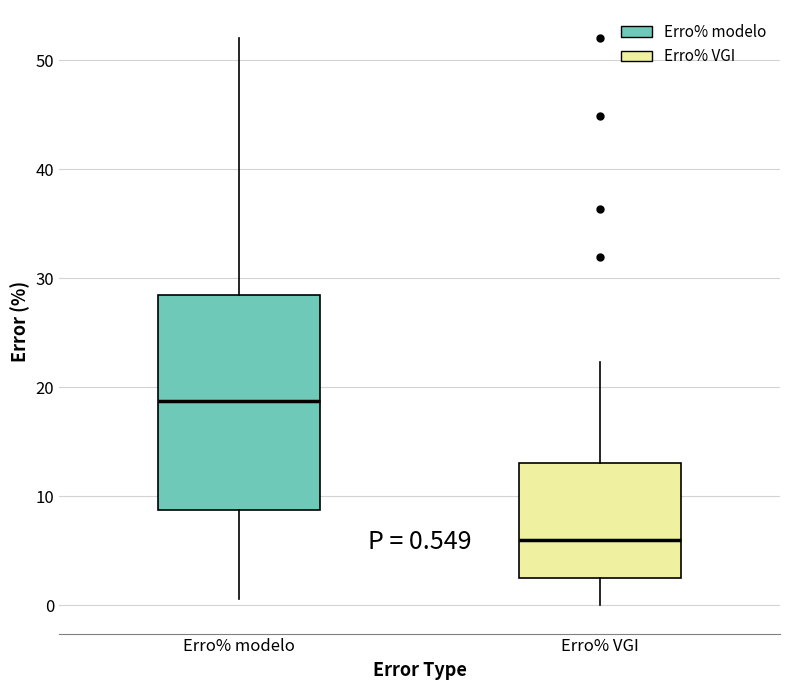

Which box's median line is the highest?

Erro% modelo